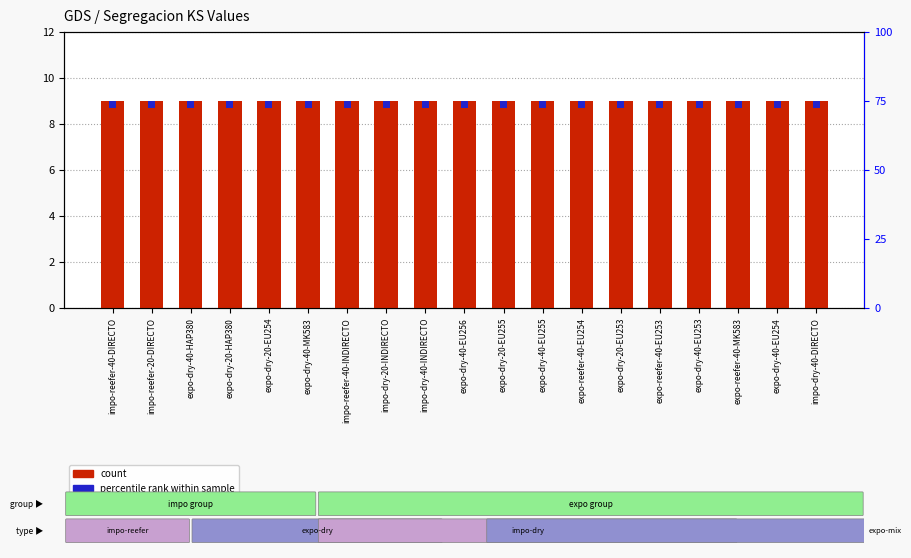

Reading left to right, what are all the values shown in this chart?

KS count: 9.0	9.0	9.0	9.0	9.0	9.0	9.0	9.0	9.0	9.0	9.0	9.0	9.0	9.0	9.0	9.0	9.0	9.0	9.0
percentile rank within sample: 0.3	0.3	0.3	0.3	0.3	0.3	0.3	0.3	0.3	0.3	0.3	0.3	0.3	0.3	0.3	0.3	0.3	0.3	0.3